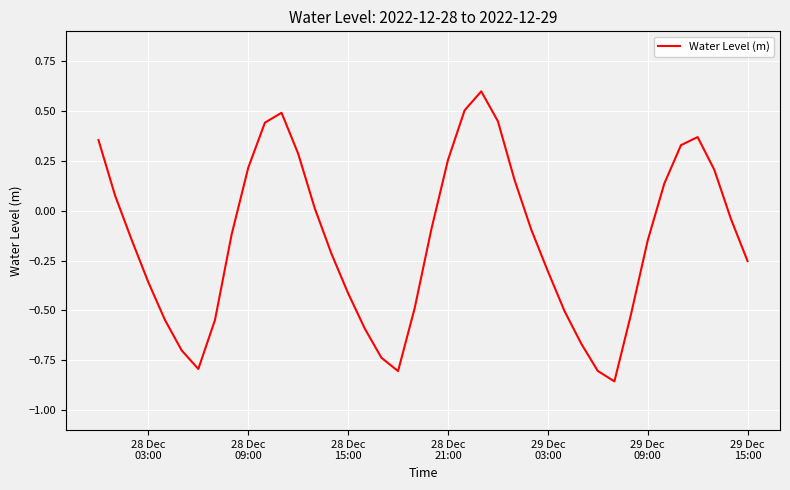

True or false: there are more than 2 points higher than both neighbors.

True